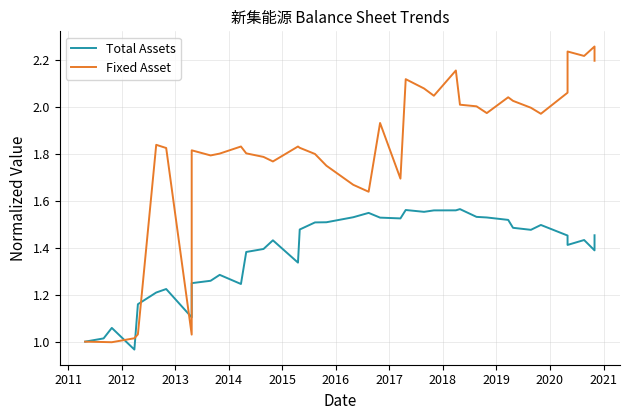

Reading left to right, extract all data points from this chart.

Total Assets: 1.0	1.0	1.1	1.0	1.2	1.2	1.2	1.1	1.2	1.3	1.3	1.2	1.4	1.4	1.4	1.3	1.5	1.5	1.5	1.5	1.5	1.5	1.5	1.6	1.6	1.6	1.6	1.6	1.5	1.5	1.5	1.5	1.5	1.5	1.5	1.4	1.4	1.4	1.5
Fixed Asset: 1.0	1.0	1.0	1.0	1.0	1.8	1.8	1.0	1.8	1.8	1.8	1.8	1.8	1.8	1.8	1.8	1.8	1.8	1.8	1.7	1.6	1.9	1.7	2.1	2.1	2.0	2.2	2.0	2.0	2.0	2.0	2.0	2.0	2.0	2.1	2.2	2.2	2.3	2.2